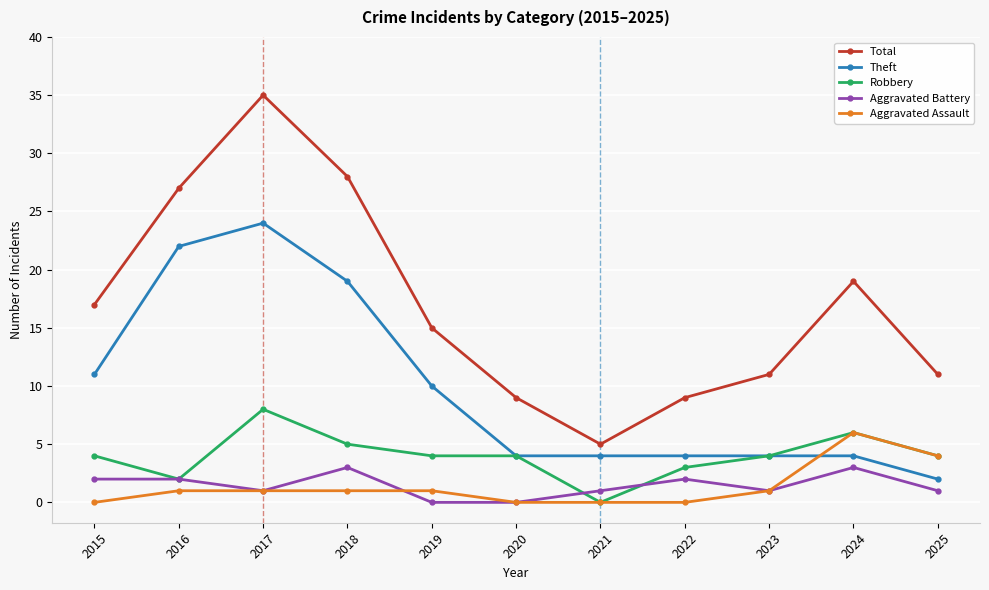

Does the chart display data point markers on the line(s)?

Yes